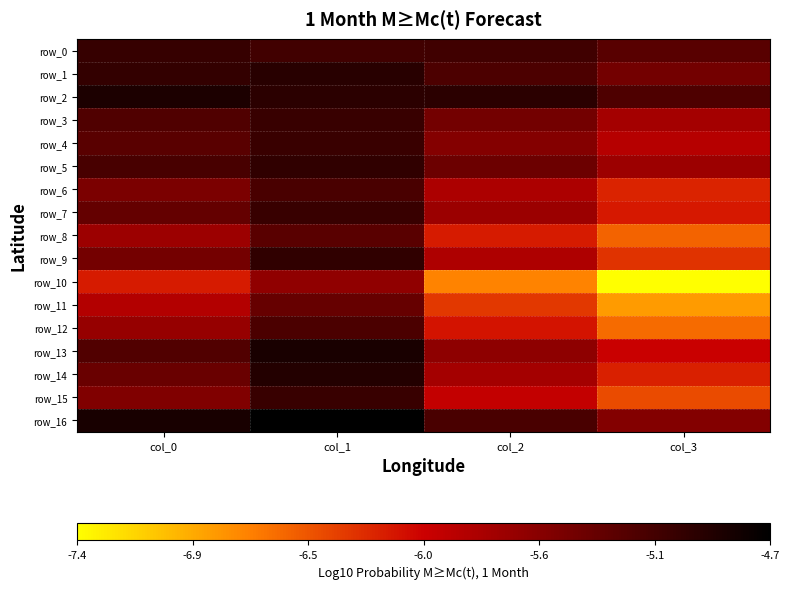

Which category has the highest value across all series?

col_1